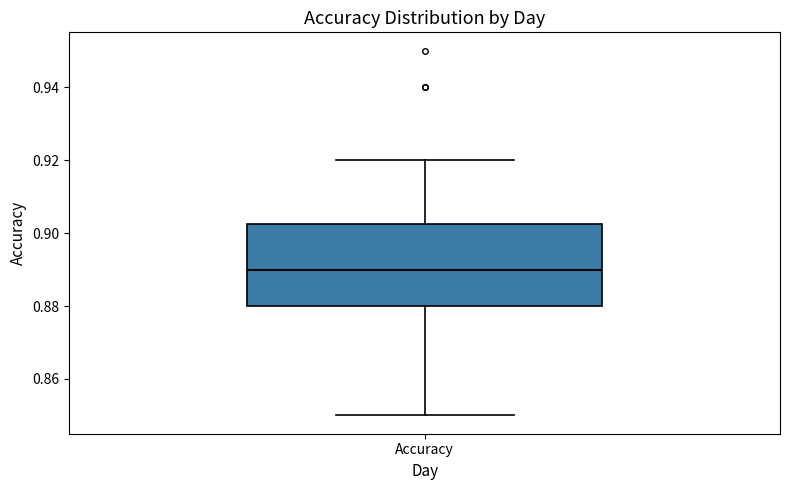

Transcribe this box plot: give where the median line is, the range the box spans, and where the two whiskers end, as read against the y-axis. The values are not printed on the chart, so give them approximately, as read against the axis.

median 0.890, box 0.880 to 0.902, whiskers 0.850 to 0.920